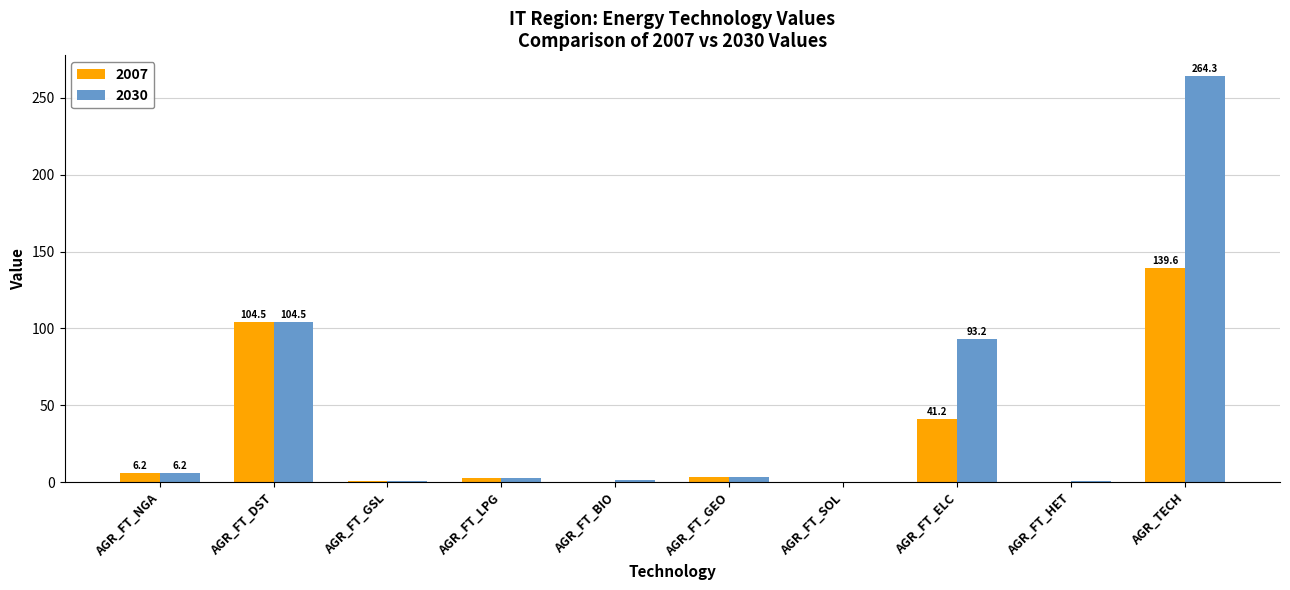

Between AGR_FT_NGA and AGR_TECH, which series saw the biggest shift?

2030